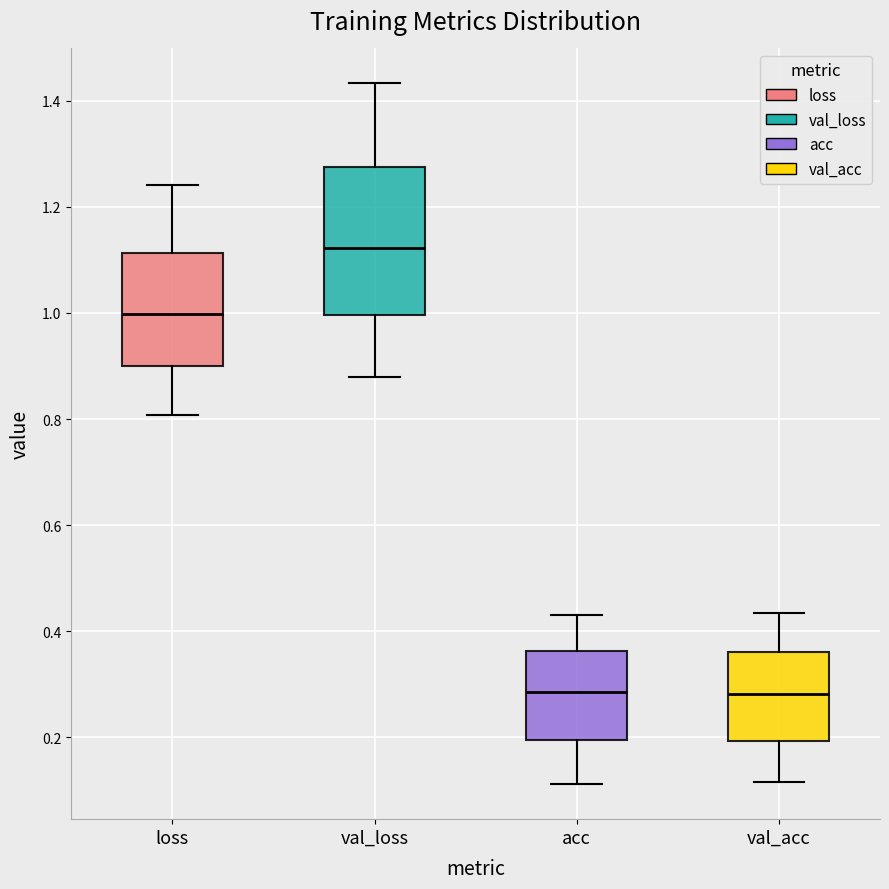

Reading left to right, transcribe this box plot: for each box, give where its median line is, the range the box spans, and where its two whiskers end, as read against the y-axis. The values are not printed on the chart, so give them approximately, as read against the axis.

loss: median 1.00, box 0.90 to 1.12, whiskers 0.80 to 1.24
val_loss: median 1.12, box 1.00 to 1.28, whiskers 0.88 to 1.44
acc: median 0.28, box 0.20 to 0.36, whiskers 0.12 to 0.44
val_acc: median 0.28, box 0.20 to 0.36, whiskers 0.12 to 0.44